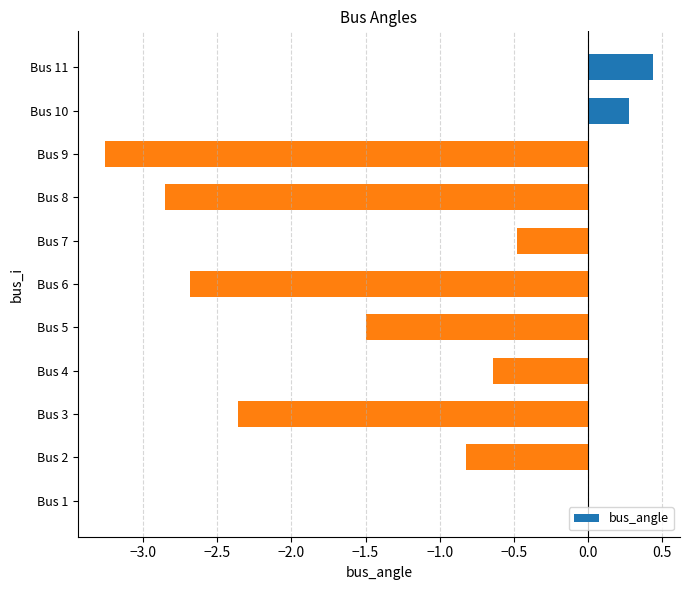

Is it true that the value at Bus 6 is -2.7?

True